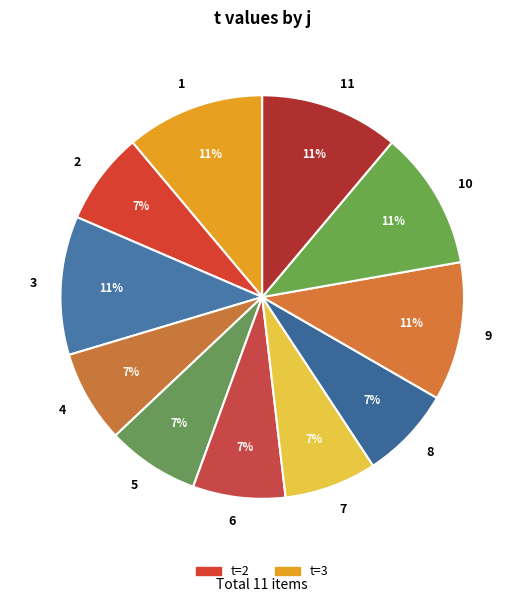

To the nearest percent, what is the combined percentage of 3 and 8?

19%